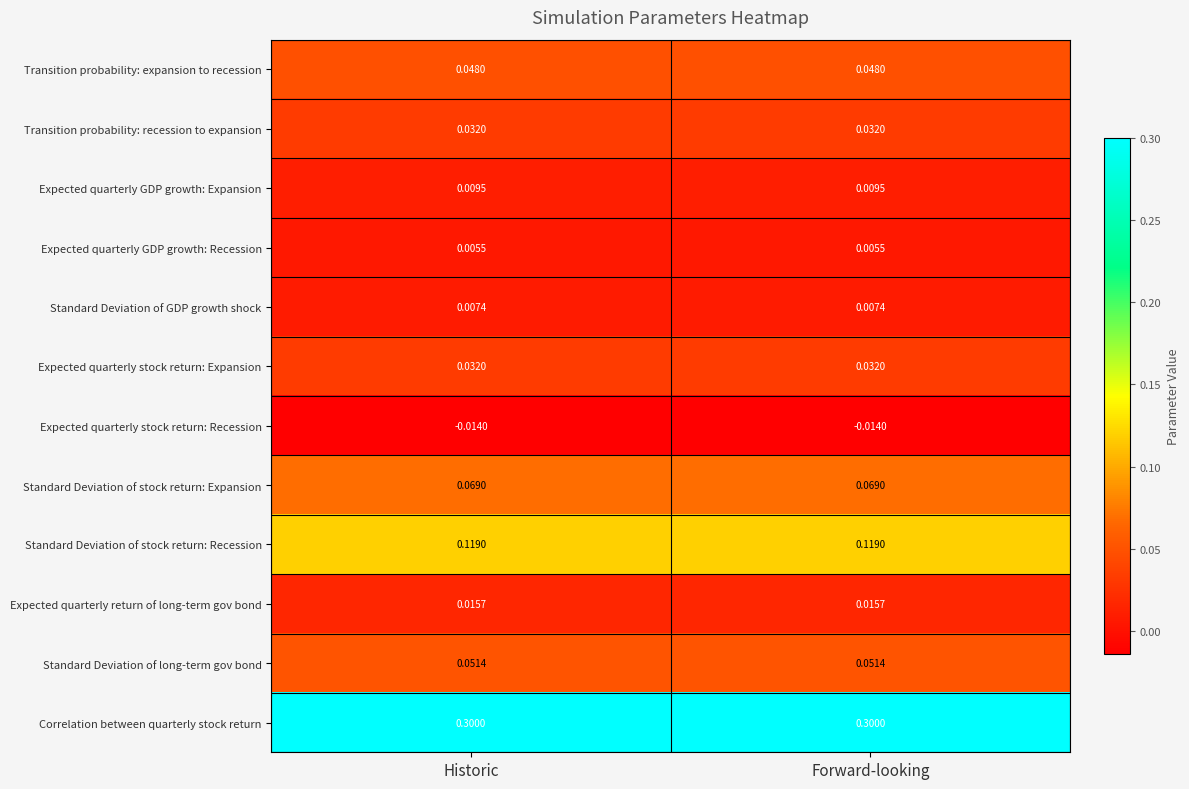

Which series has the largest total across all categories?

Correlation between quarterly stock return